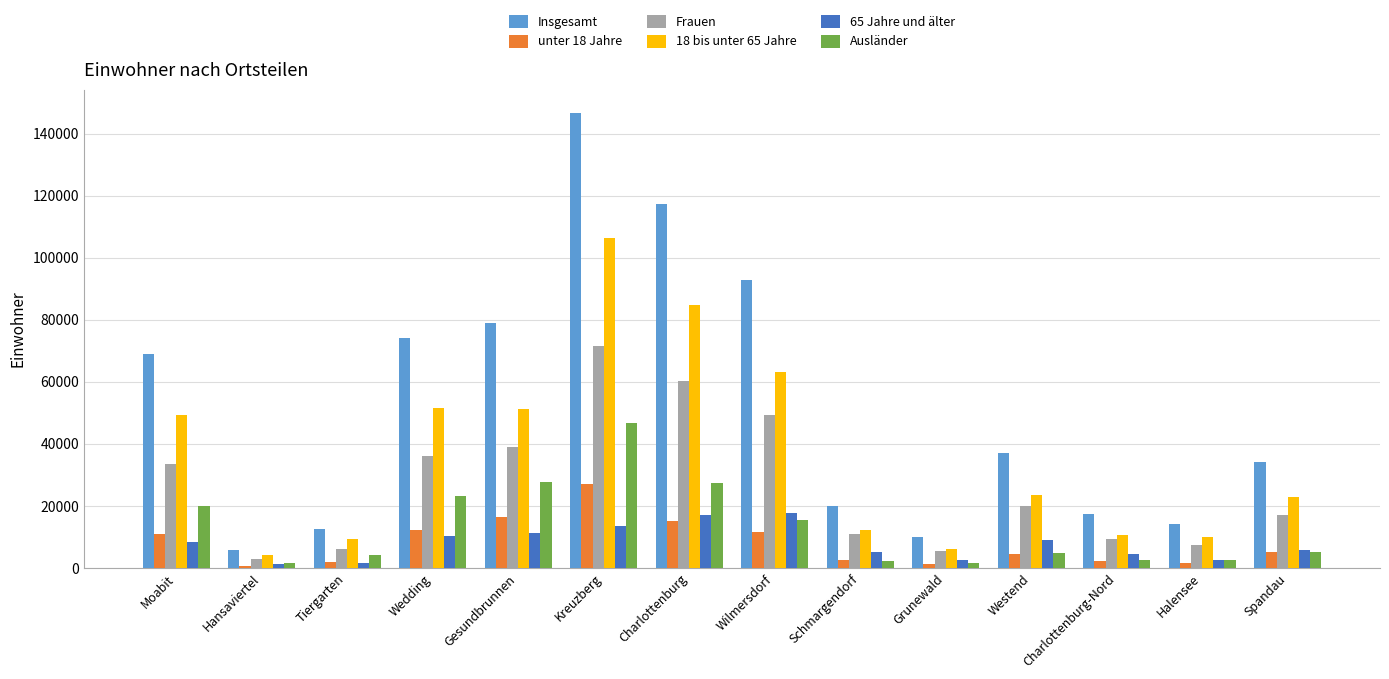

Are the bars grouped side by side (vs. stacked)?

Yes